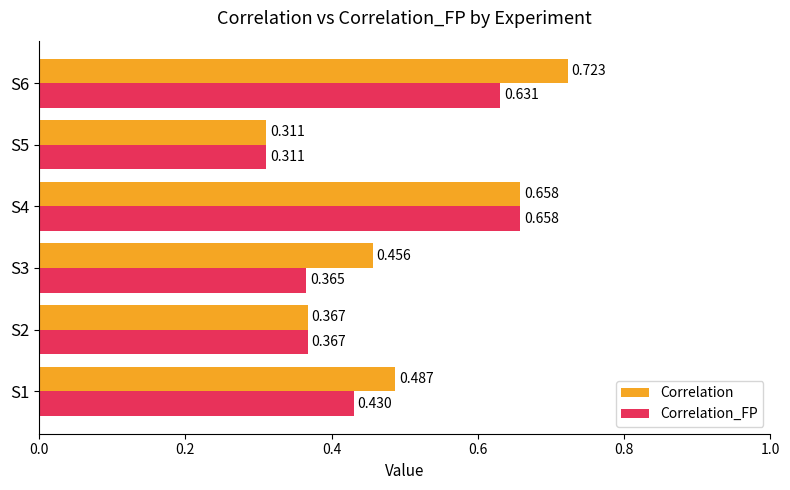

What are all the series names shown in the legend?

Correlation, Correlation_FP